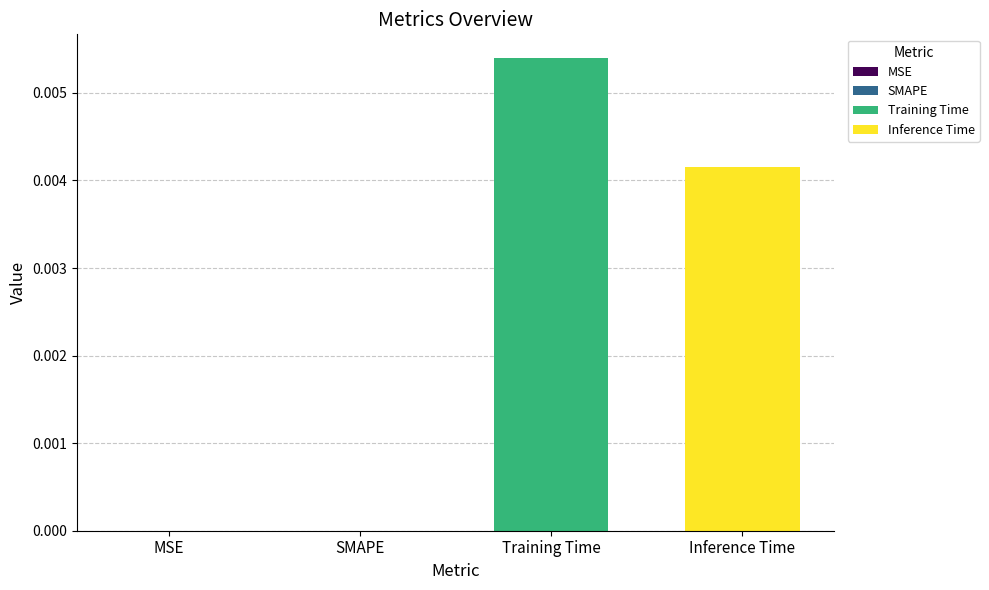

Which label corresponds to the largest value in the chart?

Training Time